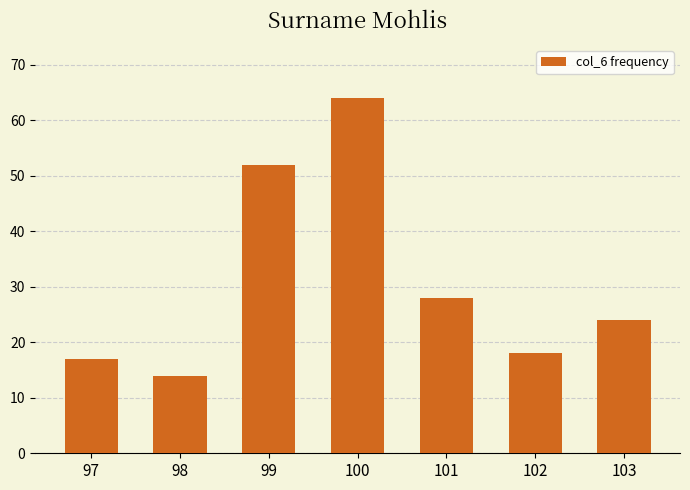

What is the sum of all values?

217